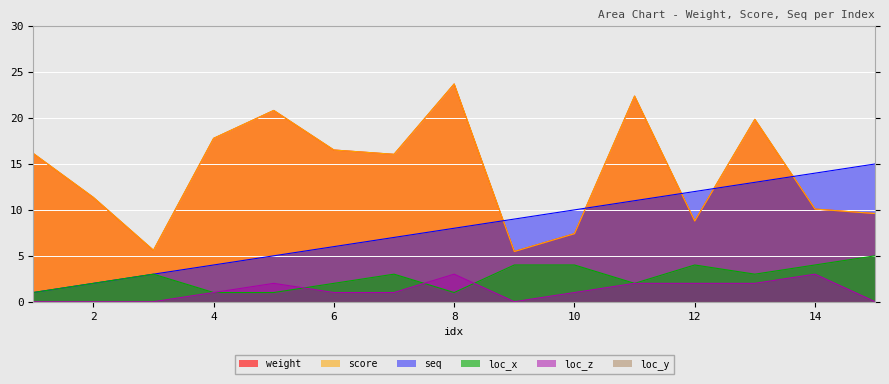

True or false: loc_z and score intersect in this chart.

False